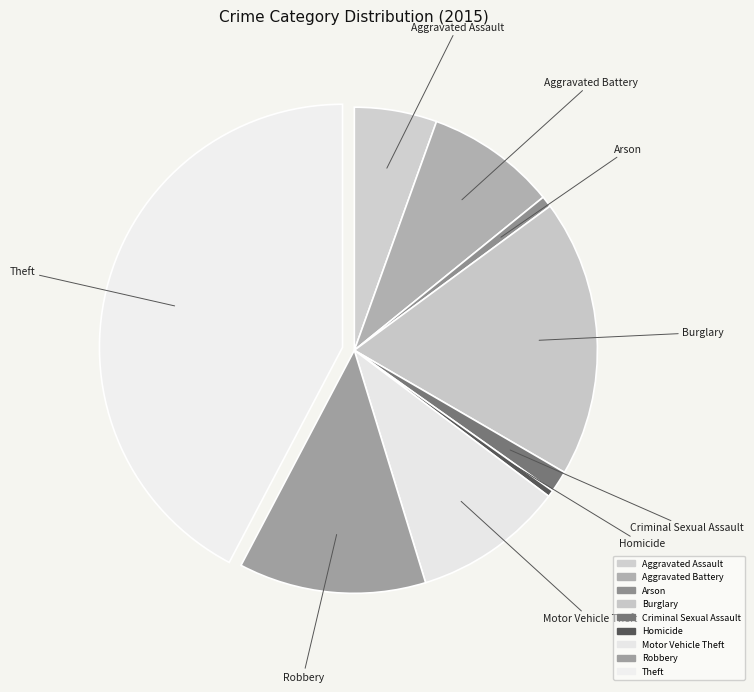

To the nearest percent, what is the combined percentage of Robbery and Arson?

13%